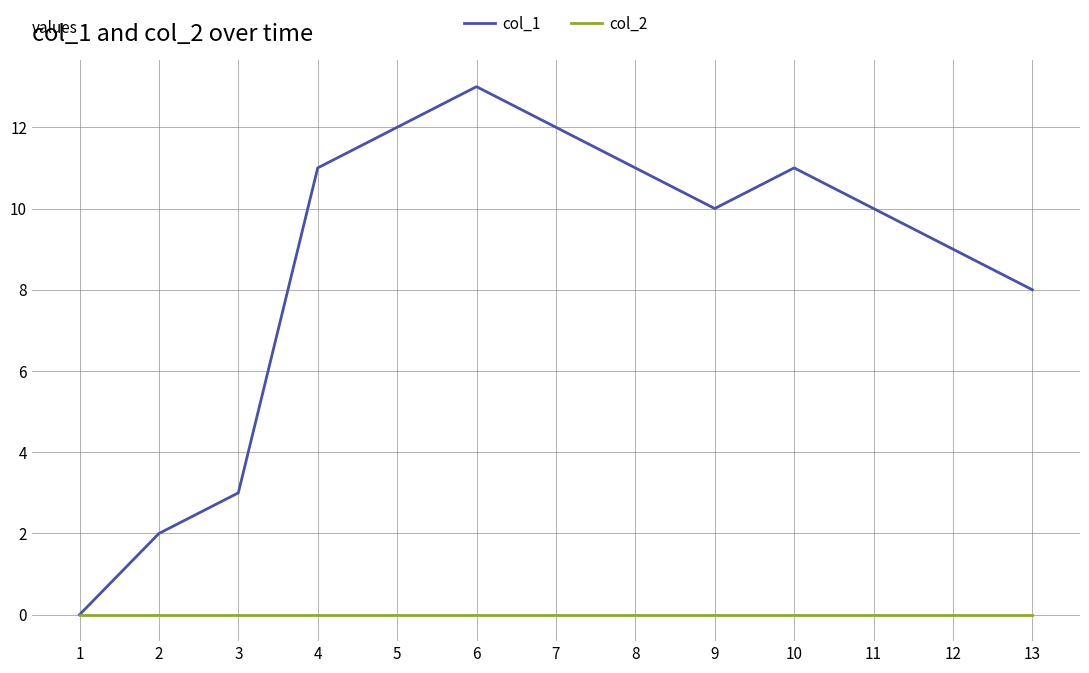

How many lines are shown in the chart?

2